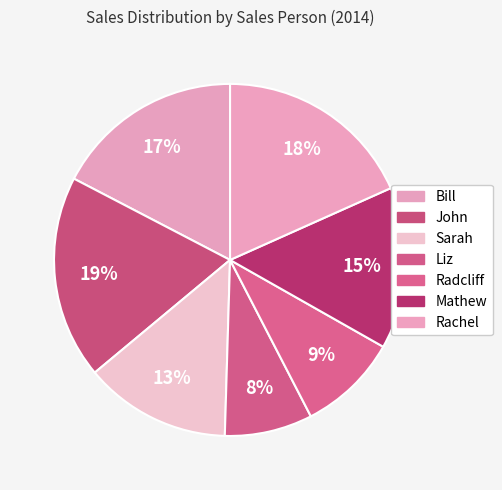

To the nearest percent, what is the average slice percentage?

14%